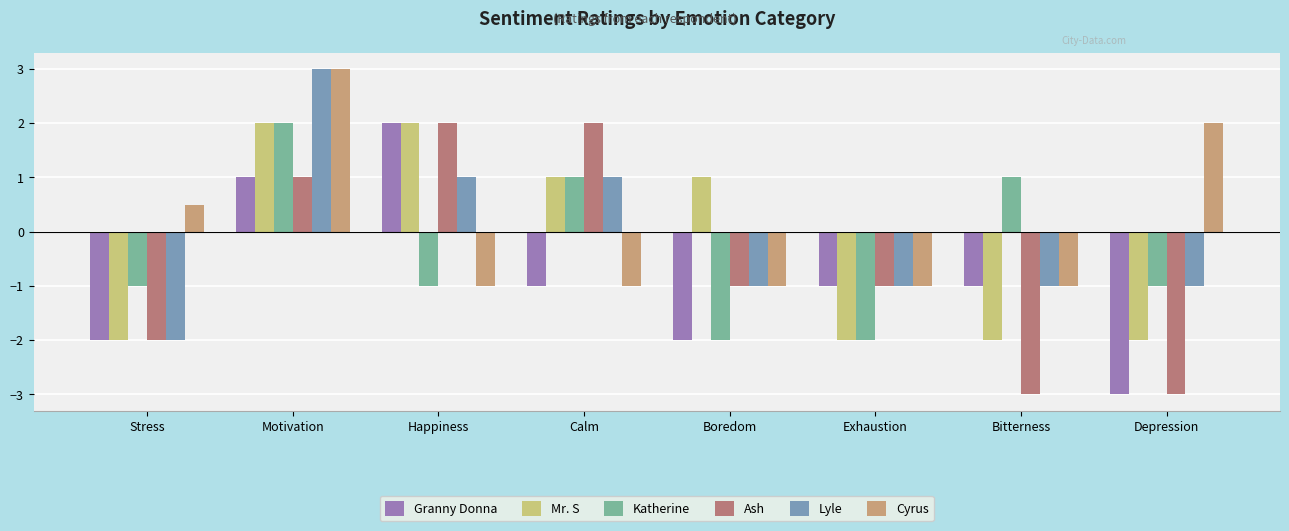

What is the average value of the Lyle series?

-0.1